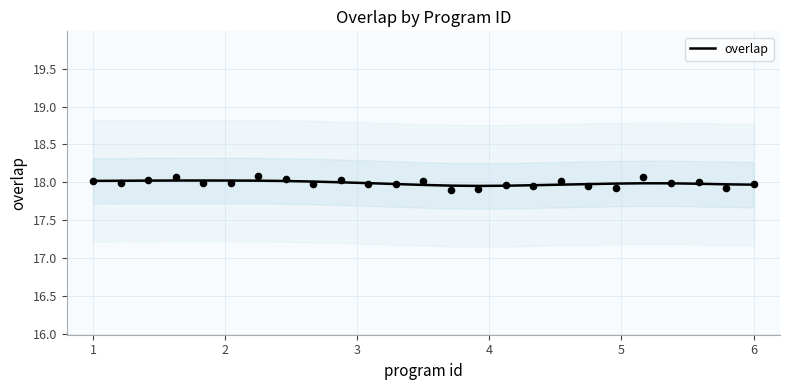

The value of overlap at 6 is 18.0. True or false?

True